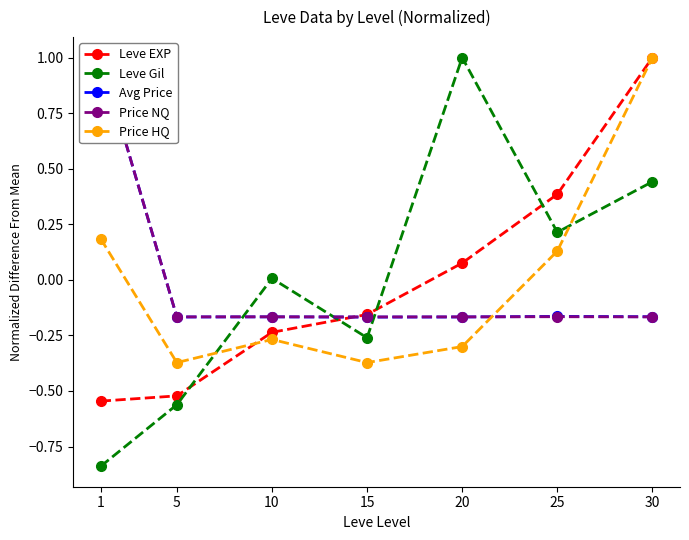

Count the number of categories in the chart.

7